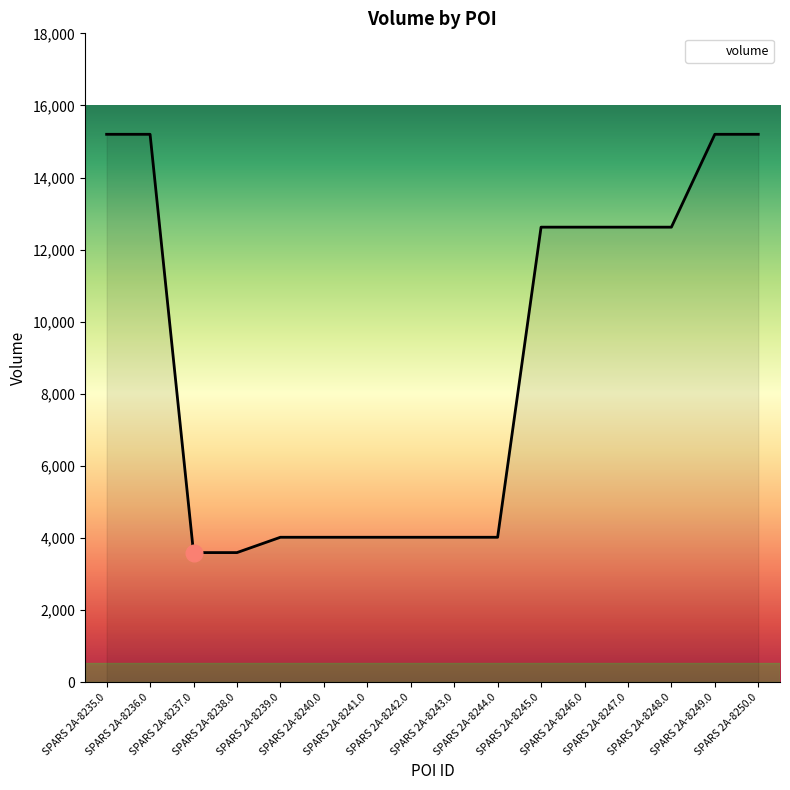

What is the smallest value displayed?

3600